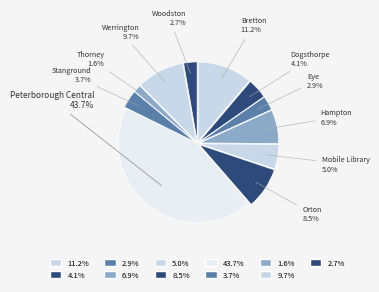

Is there any slice that represents more than half of the pie?

No